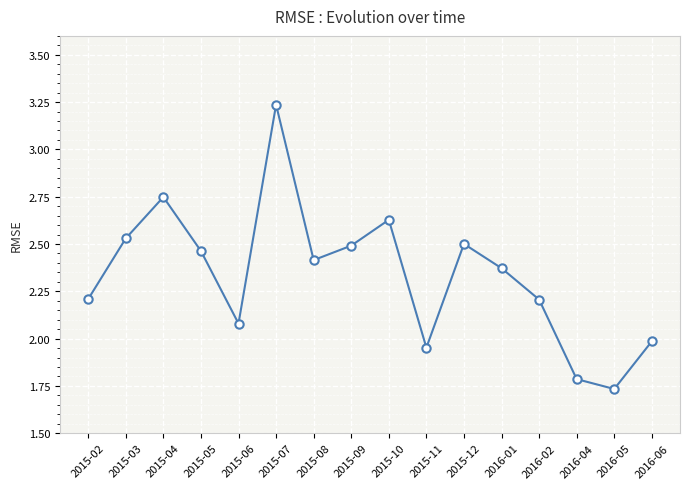

What is the approximate value at 2016-02?

2.2